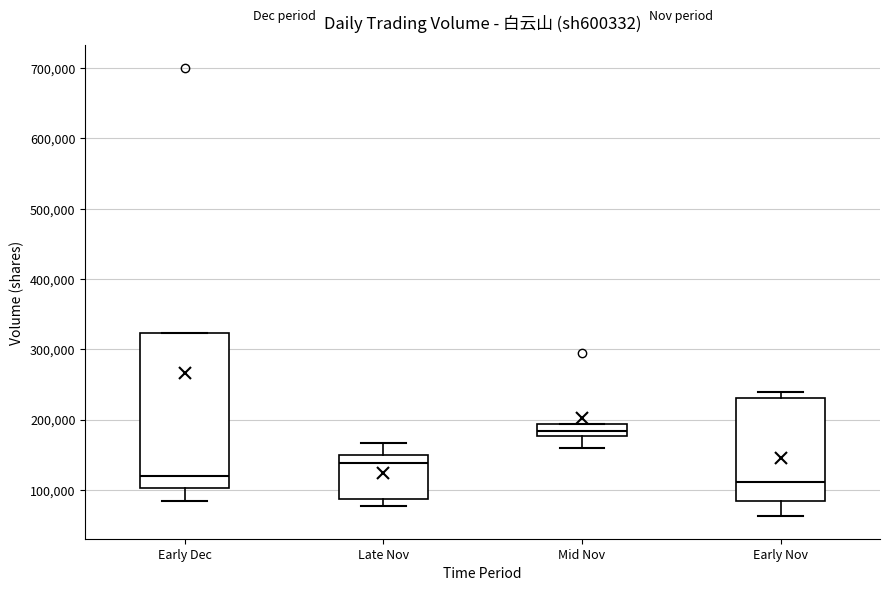

Where does the median line of the box for Early Nov sit on the y-axis? The values are not printed on the chart, so give them approximately, as read against the axis.

110000